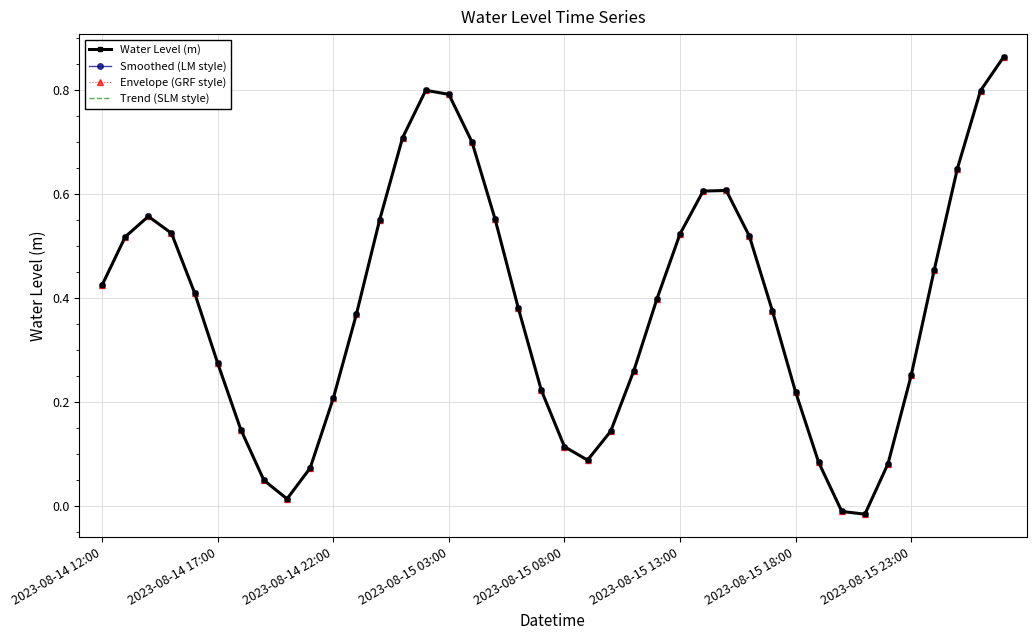

Where is the first local minimum for Water Level (m)?

8